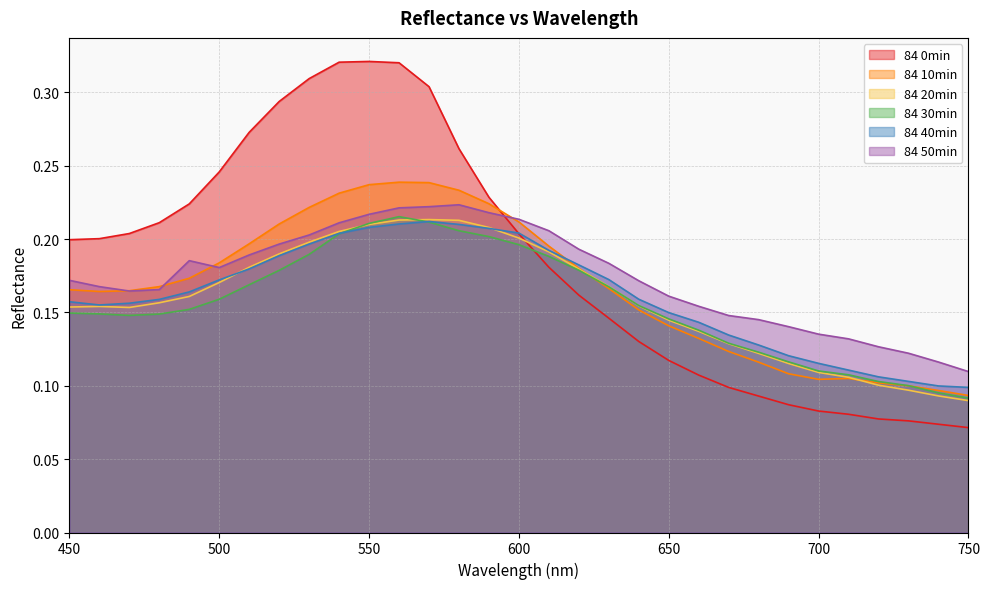

Reading right to left, transcribe all the data shown in this chart.

84 0min: 750=0.1	740=0.1	730=0.1	720=0.1	710=0.1	700=0.1	690=0.1	680=0.1	670=0.1	660=0.1	650=0.1	640=0.1	630=0.1	620=0.2	610=0.2	600=0.2	590=0.2	580=0.3	570=0.3	560=0.3	550=0.3	540=0.3	530=0.3	520=0.3	510=0.3	500=0.2	490=0.2	480=0.2	470=0.2	460=0.2	450=0.2
84 10min: 750=0.1	740=0.1	730=0.1	720=0.1	710=0.1	700=0.1	690=0.1	680=0.1	670=0.1	660=0.1	650=0.1	640=0.2	630=0.2	620=0.2	610=0.2	600=0.2	590=0.2	580=0.2	570=0.2	560=0.2	550=0.2	540=0.2	530=0.2	520=0.2	510=0.2	500=0.2	490=0.2	480=0.2	470=0.2	460=0.2	450=0.2
84 20min: 750=0.1	740=0.1	730=0.1	720=0.1	710=0.1	700=0.1	690=0.1	680=0.1	670=0.1	660=0.1	650=0.1	640=0.2	630=0.2	620=0.2	610=0.2	600=0.2	590=0.2	580=0.2	570=0.2	560=0.2	550=0.2	540=0.2	530=0.2	520=0.2	510=0.2	500=0.2	490=0.2	480=0.2	470=0.2	460=0.2	450=0.2
84 30min: 750=0.1	740=0.1	730=0.1	720=0.1	710=0.1	700=0.1	690=0.1	680=0.1	670=0.1	660=0.1	650=0.1	640=0.2	630=0.2	620=0.2	610=0.2	600=0.2	590=0.2	580=0.2	570=0.2	560=0.2	550=0.2	540=0.2	530=0.2	520=0.2	510=0.2	500=0.2	490=0.2	480=0.1	470=0.1	460=0.1	450=0.1
84 40min: 750=0.1	740=0.1	730=0.1	720=0.1	710=0.1	700=0.1	690=0.1	680=0.1	670=0.1	660=0.1	650=0.1	640=0.2	630=0.2	620=0.2	610=0.2	600=0.2	590=0.2	580=0.2	570=0.2	560=0.2	550=0.2	540=0.2	530=0.2	520=0.2	510=0.2	500=0.2	490=0.2	480=0.2	470=0.2	460=0.2	450=0.2
84 50min: 750=0.1	740=0.1	730=0.1	720=0.1	710=0.1	700=0.1	690=0.1	680=0.1	670=0.1	660=0.2	650=0.2	640=0.2	630=0.2	620=0.2	610=0.2	600=0.2	590=0.2	580=0.2	570=0.2	560=0.2	550=0.2	540=0.2	530=0.2	520=0.2	510=0.2	500=0.2	490=0.2	480=0.2	470=0.2	460=0.2	450=0.2